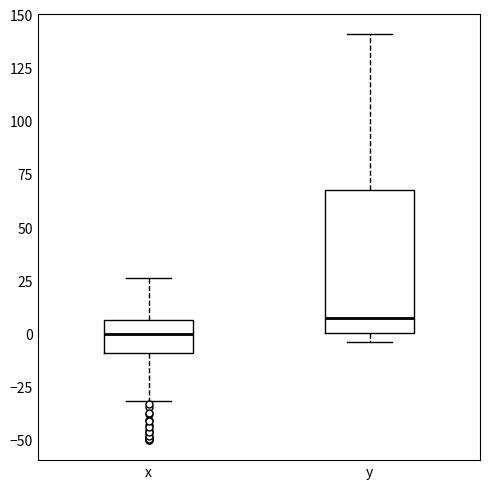

Which box has the lowest median line?

x